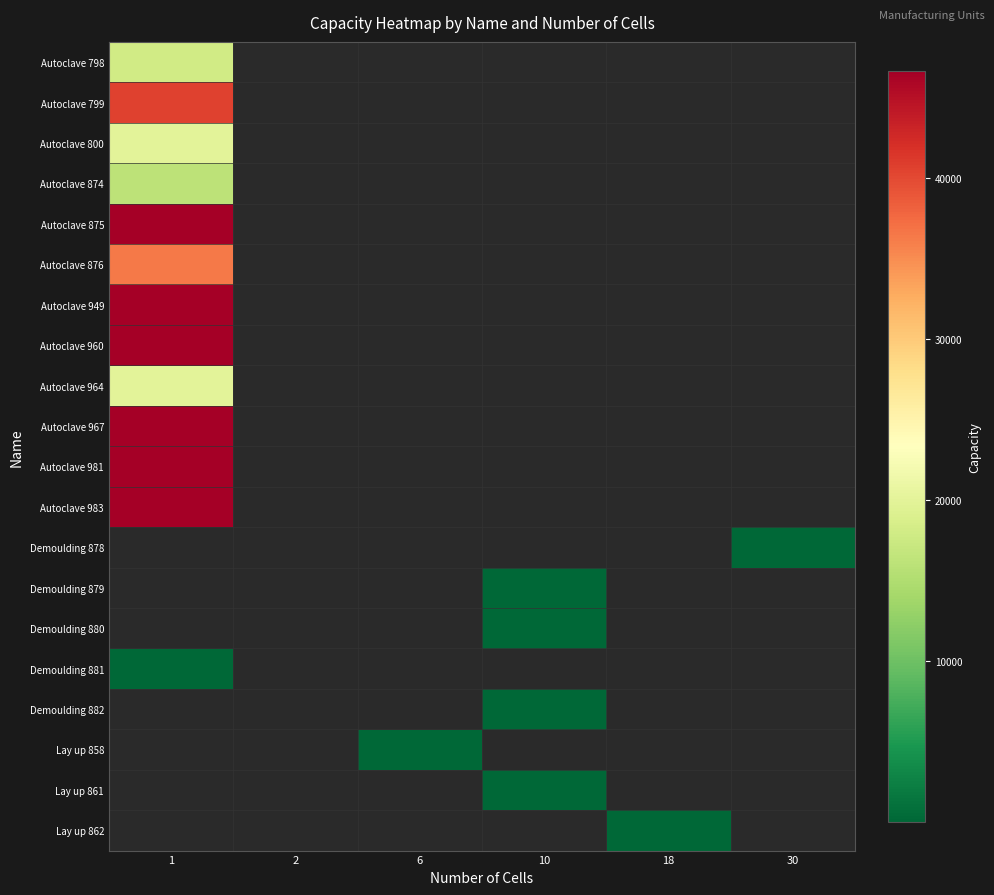

Rank the series by their maximum value, from lowest to highest.

Demoulding 881, Autoclave 874, Autoclave 798, Autoclave 800, Autoclave 964, Autoclave 876, Autoclave 799, Autoclave 875, Autoclave 949, Autoclave 960, Autoclave 967, Autoclave 983, Autoclave 981, Demoulding 878, Demoulding 879, Demoulding 880, Demoulding 882, Lay up 858, Lay up 861, Lay up 862